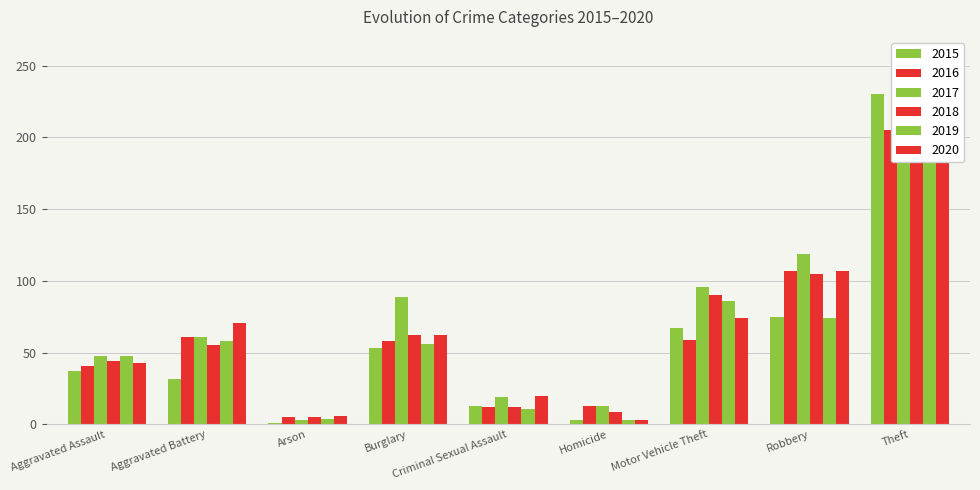

What is the sum of the 2015 values at Aggravated Assault and Burglary?

90